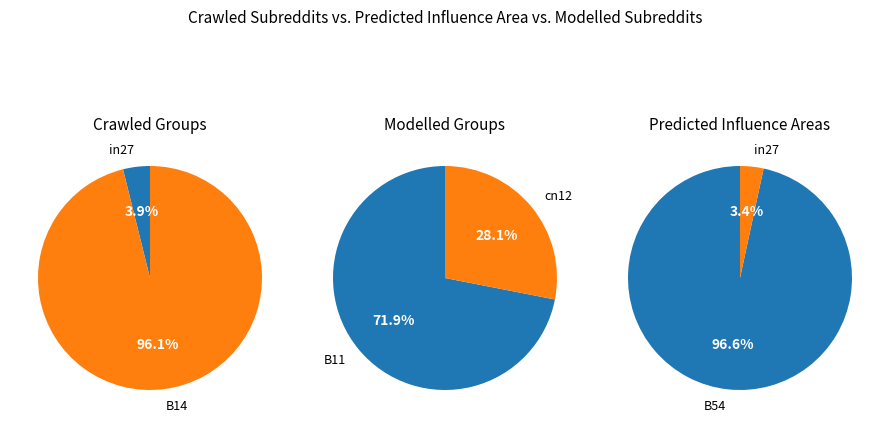

Is cn12 the majority of the pie?

No